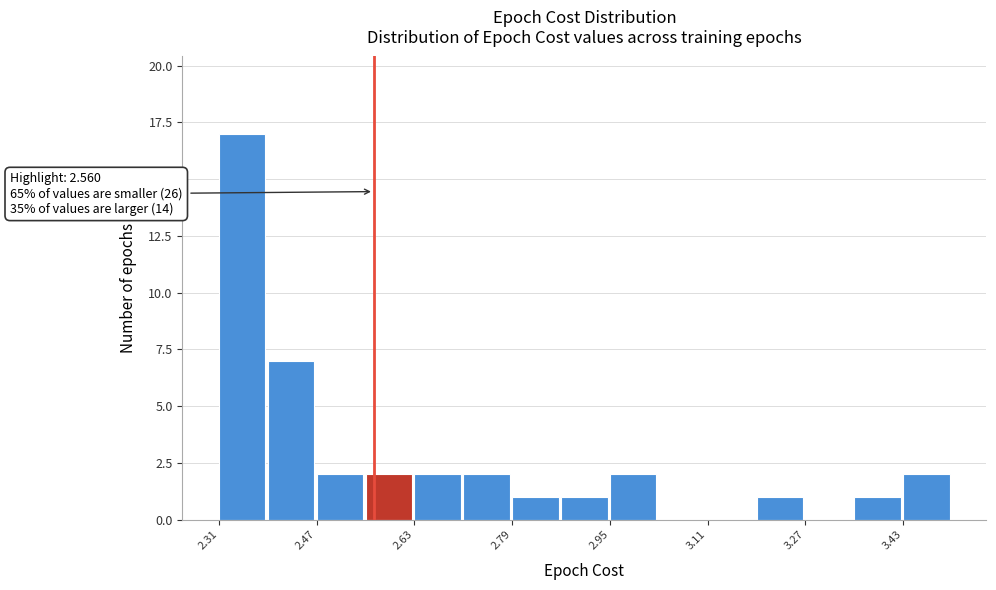

Over which range of the x-axis is the bar tallest?

2.30 to 2.38